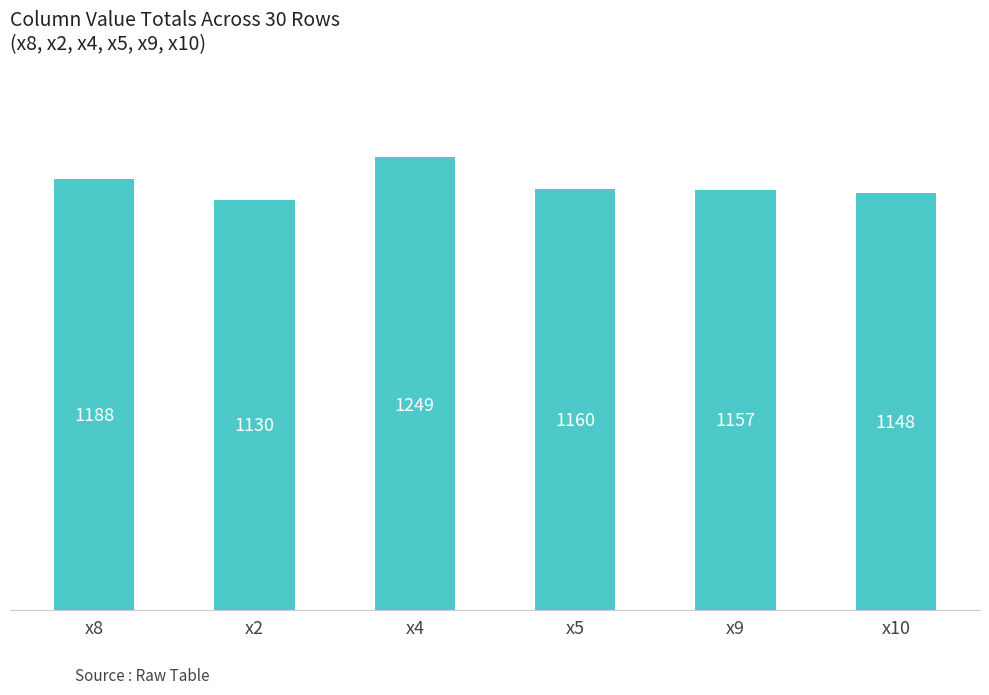

How many data points does each series have?

6